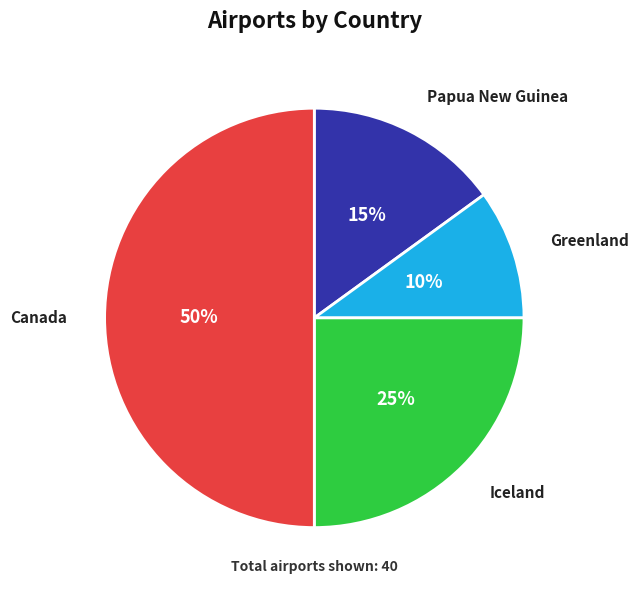

To the nearest percent, what is the difference between the Greenland and Iceland slice percentages?

15%